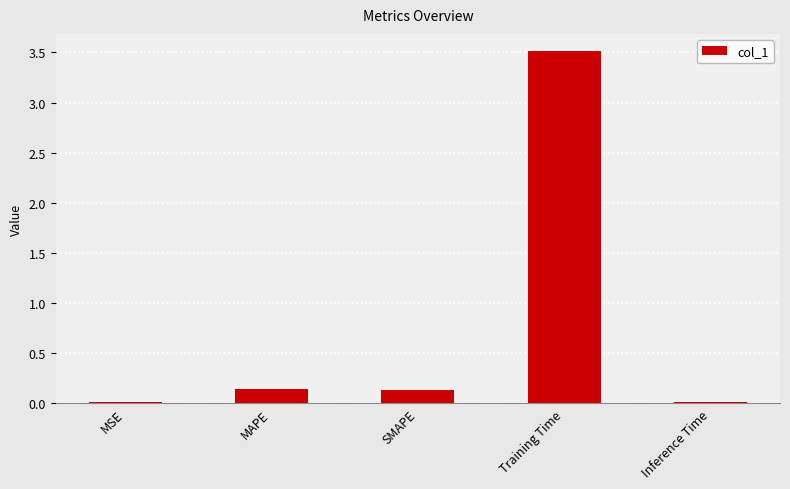

Between MAPE and MSE, which is larger?

MAPE